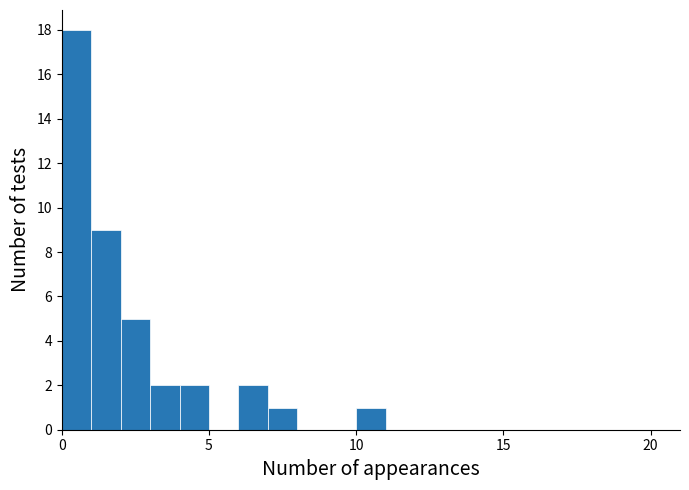

Around what value on the x-axis is the tallest bar? Give the approximate position of its centre, as read against the axis.

0.5